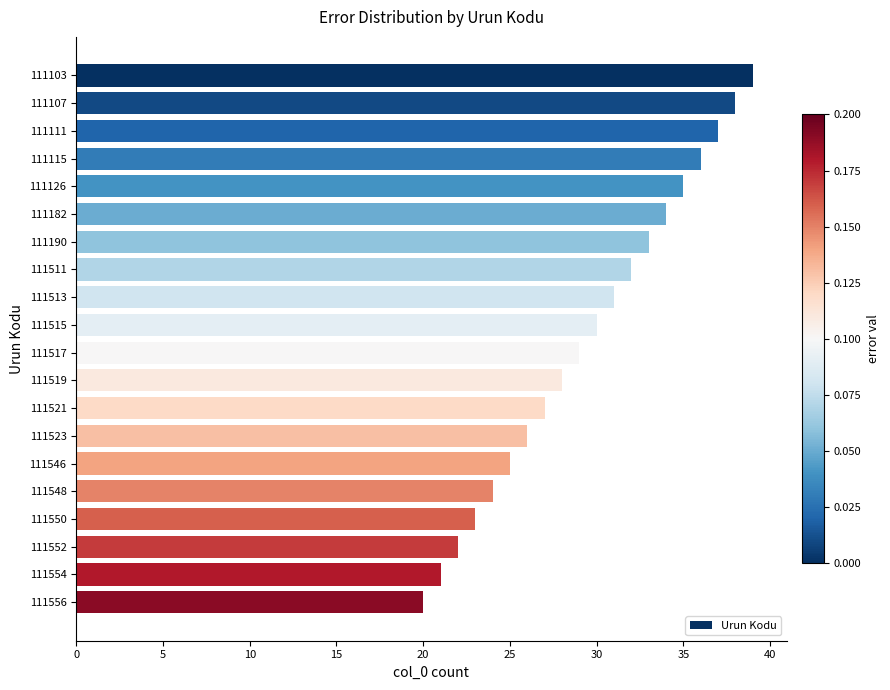

At which label is the value closest to 29?

111517